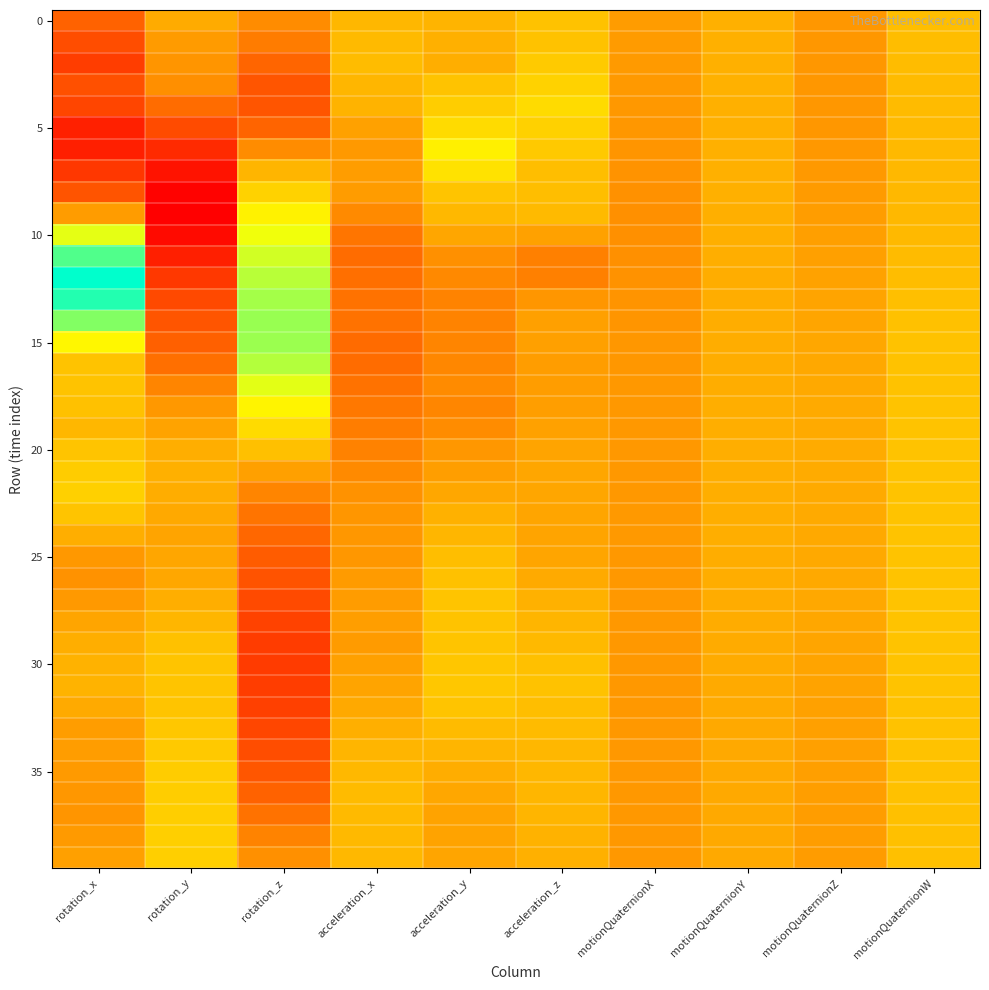

At how many categories does at least one series exceed -5?

10